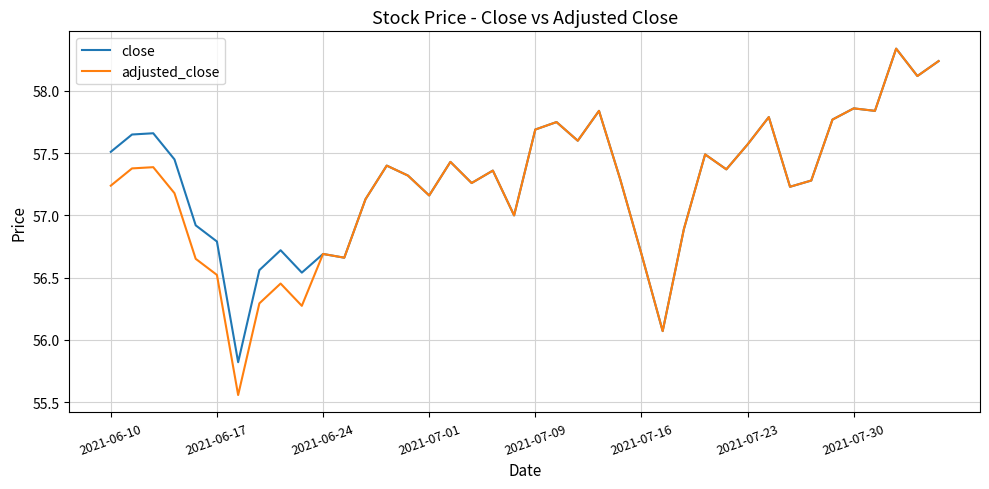

Which series has the largest range (max minus min)?

adjusted_close